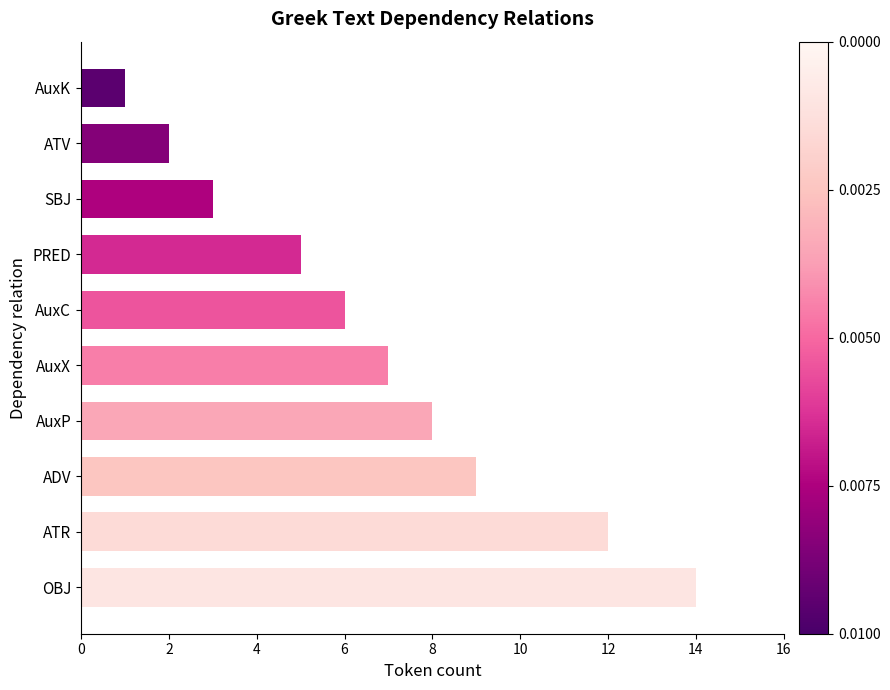

What is the smallest value displayed?

1